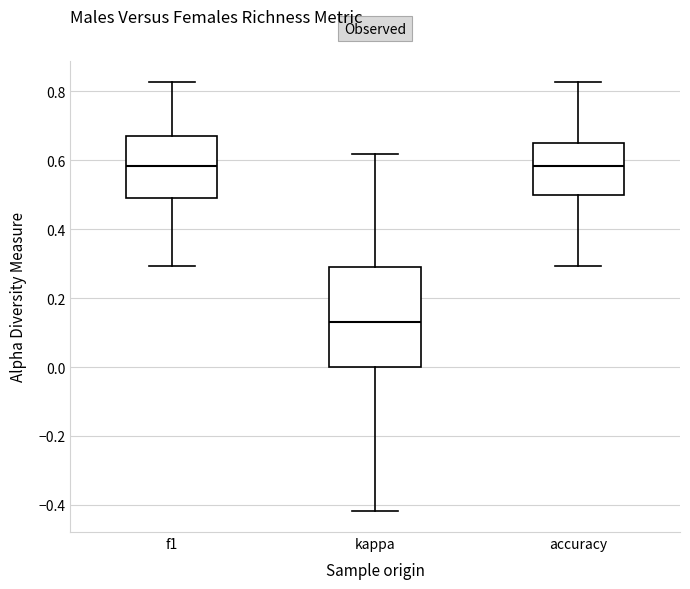

Reading left to right, read every box against the y-axis: the position of its median line, the range the box covers, and the ends of its whiskers. The values are not printed on the chart, so give them approximately, as read against the axis.

f1: median 0.58, box 0.50 to 0.66, whiskers 0.30 to 0.82
kappa: median 0.14, box 0.00 to 0.28, whiskers -0.42 to 0.62
accuracy: median 0.58, box 0.50 to 0.66, whiskers 0.30 to 0.82